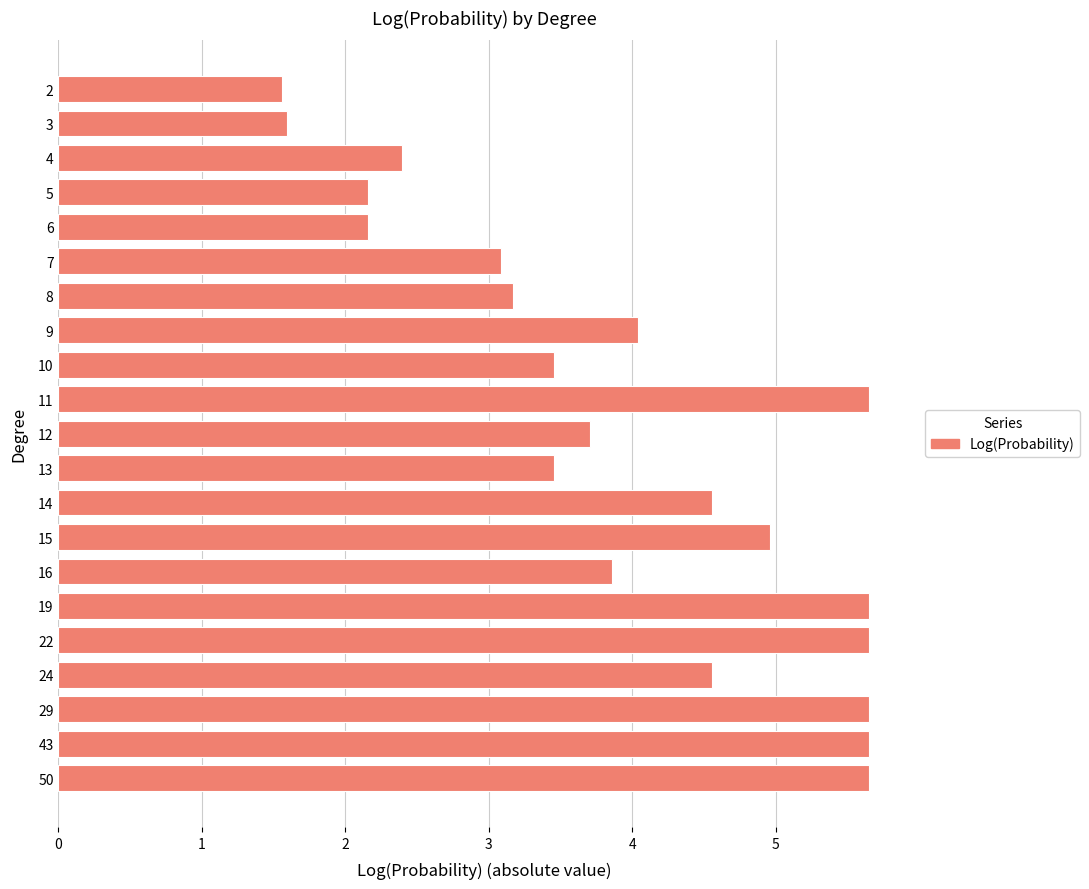

What is the ratio of the value at 3 to the value at 5?

0.7